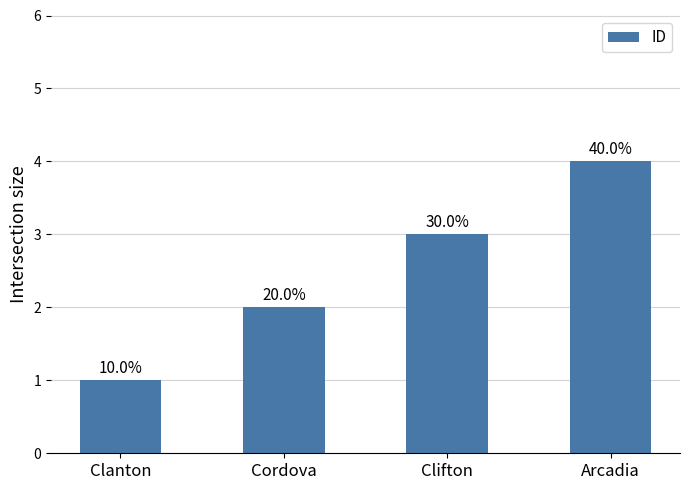

Are the bars horizontal?

No